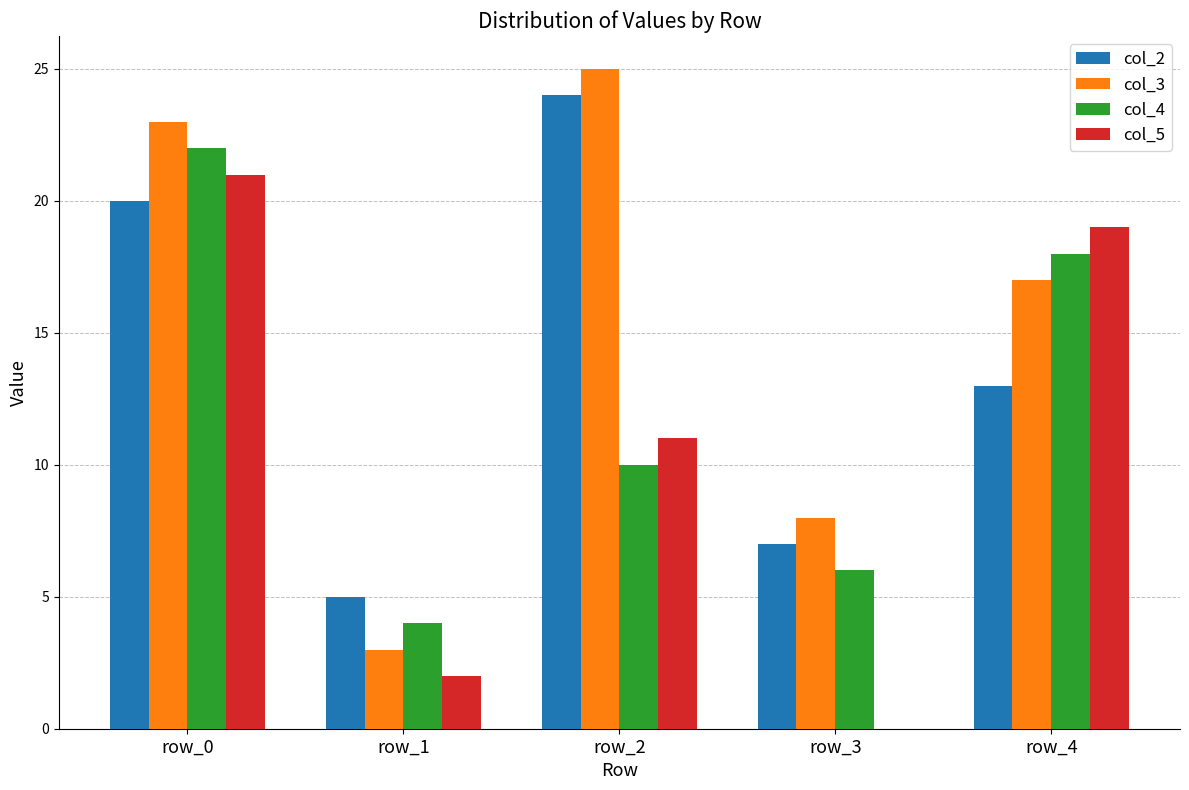

What is the total value across all series at row_0?

86